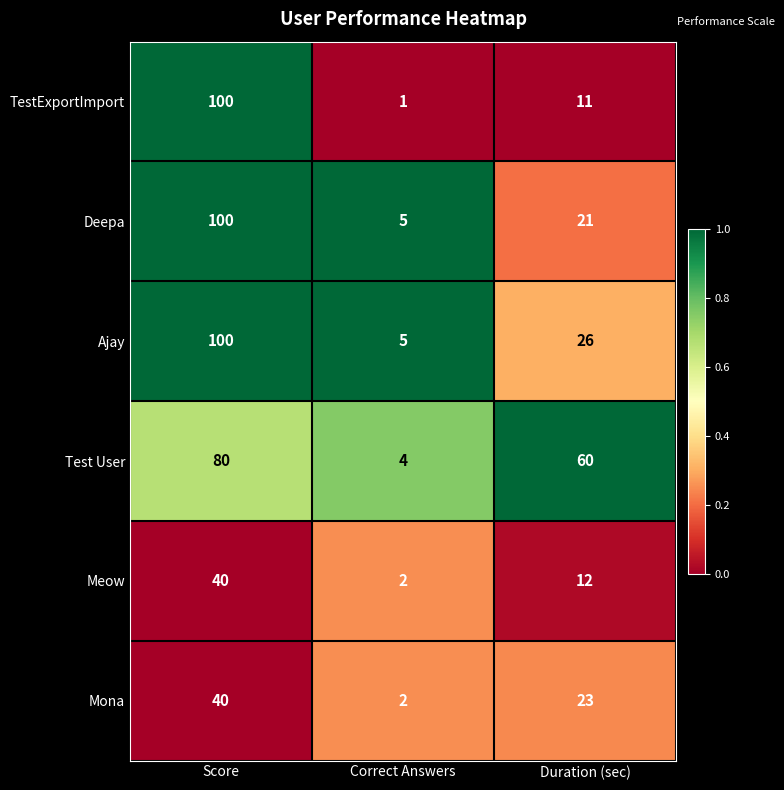

What is the sum of all Meow values?

54